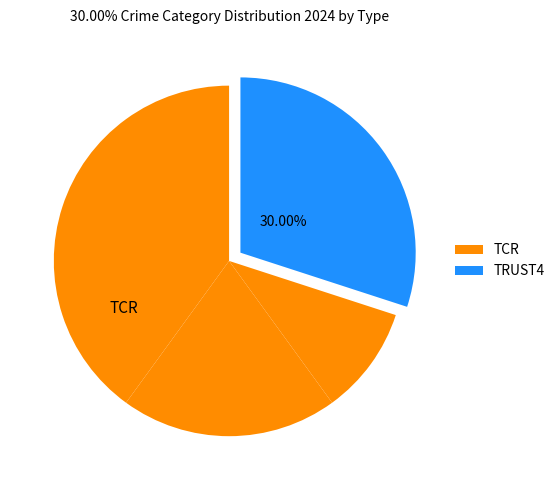

How many segments does this pie chart have?

4